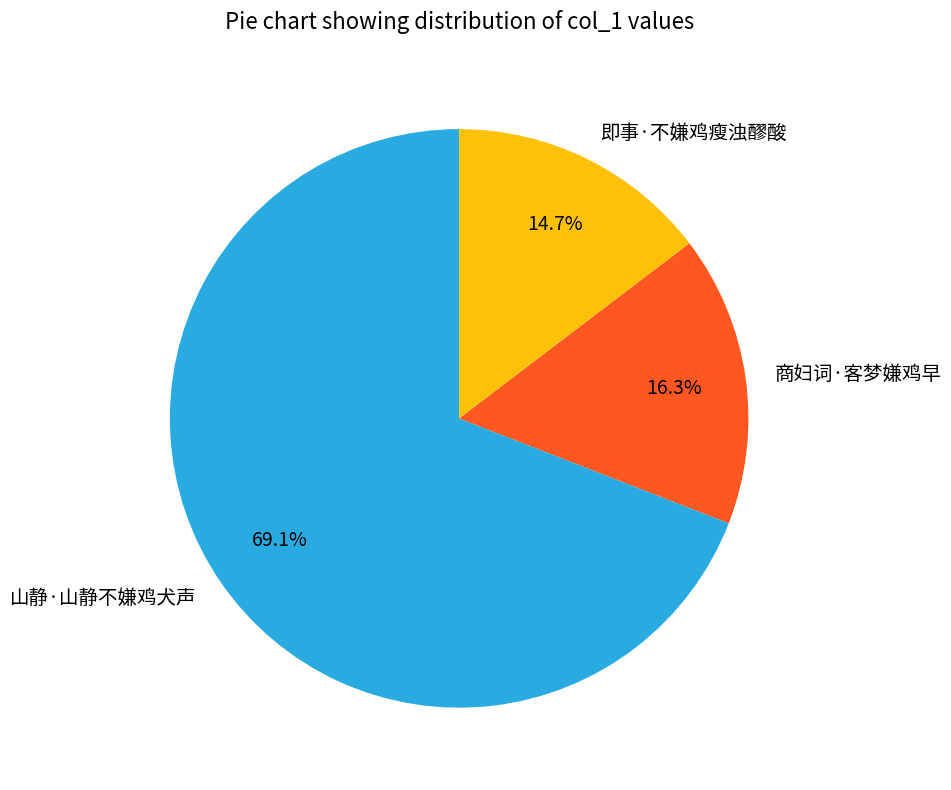

True or false: 山静·山静不嫌鸡犬声 accounts for 69% of the total.

True